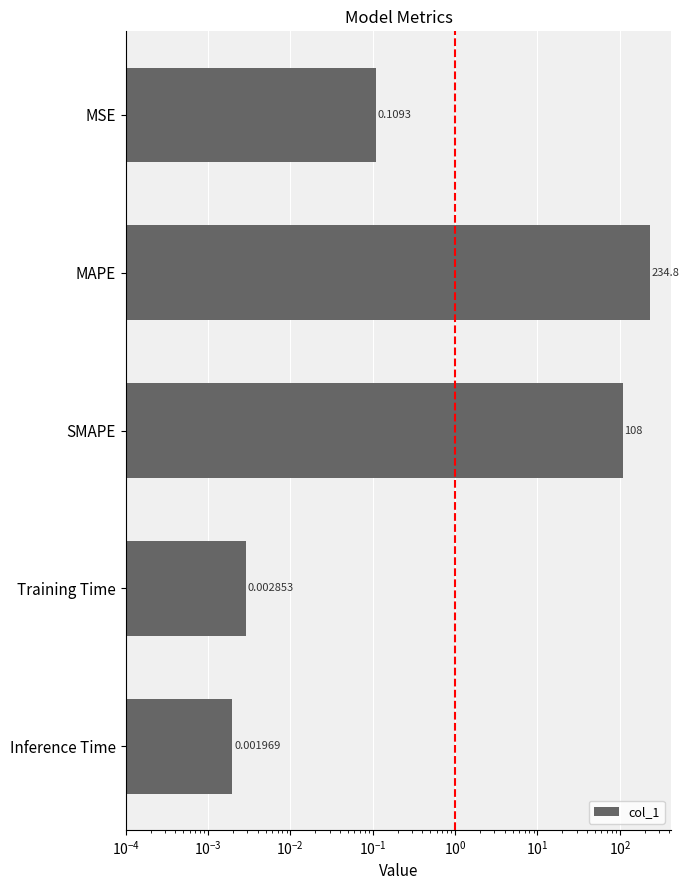

Does the chart contain stacked bars?

No